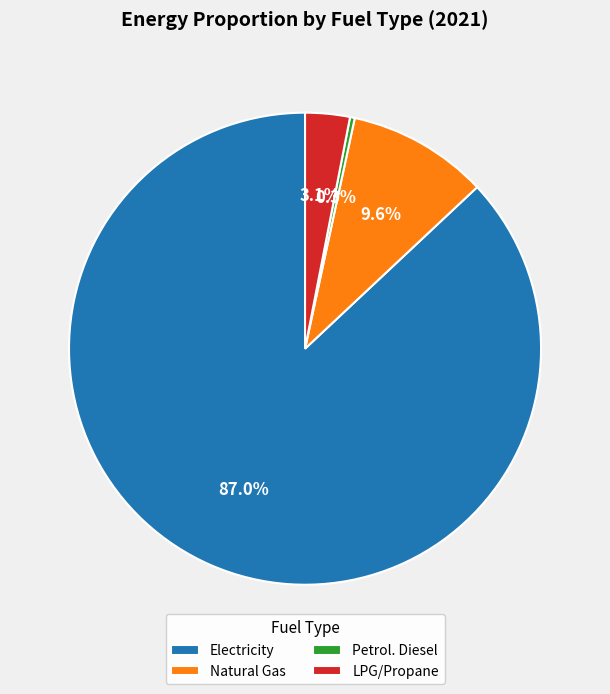

Which category accounts for the majority?

Electricity